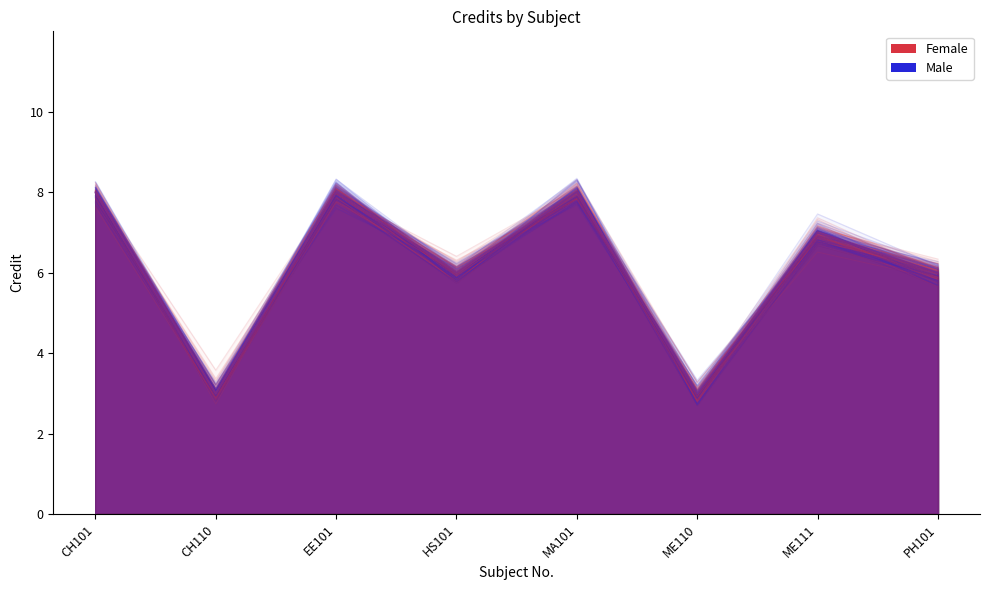

What position from the right is HS101?

5